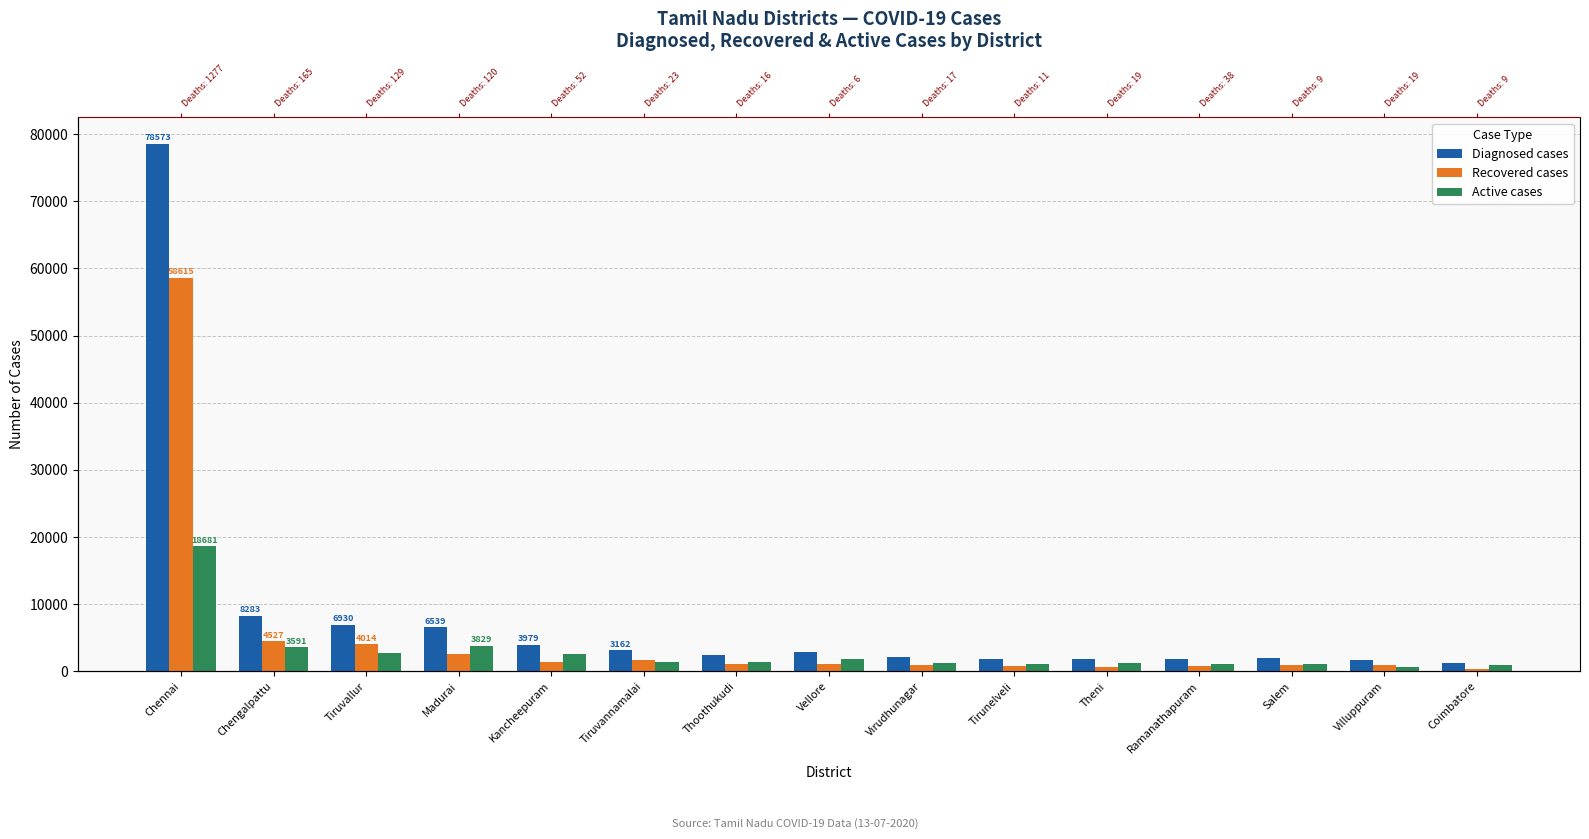

What is the greatest value displayed?

78573